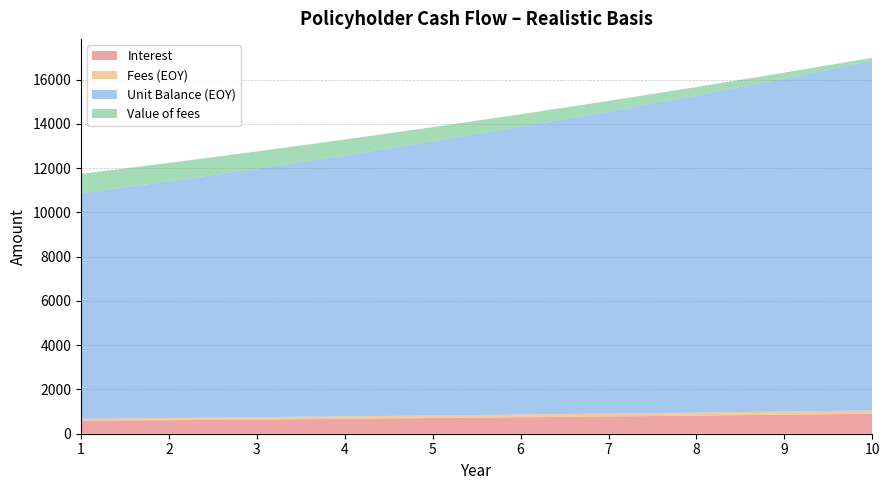

Reading right to left, transcribe all the data shown in this chart.

Interest: 902.9	859.9	818.9	779.9	742.8	707.4	673.7	641.7	611.1	582.0
Fees (EOY): 150.5	143.3	136.5	130.0	123.8	117.9	112.3	106.9	101.9	97.0
Unit Balance (EOY): 15800.3	15047.9	14331.3	13648.9	12998.9	12379.9	11790.4	11229.0	10694.2	10185.0
Value of fees: 142.0	269.1	382.7	483.6	573.0	651.8	720.9	781.0	832.8	877.2